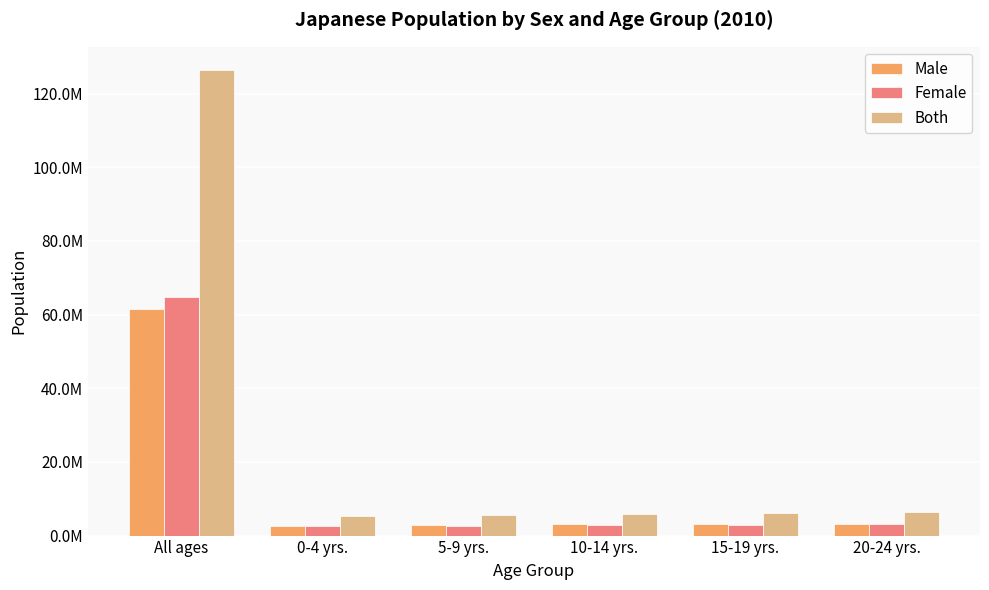

What is the total value across all series at 20-24 yrs.?

12609760